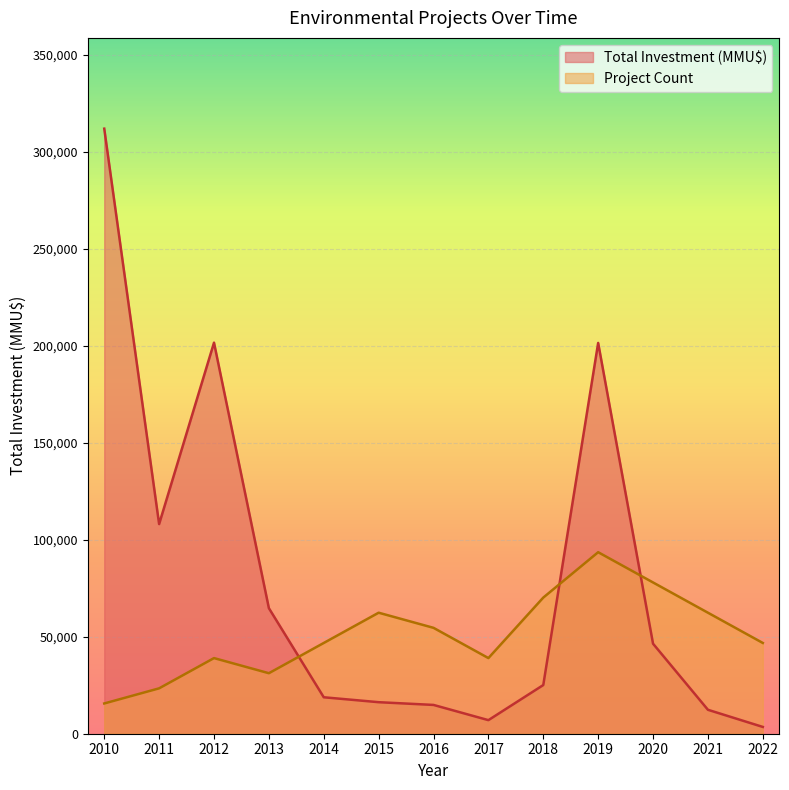

Between 2014 and 2016, which series saw the biggest shift?

Project Count